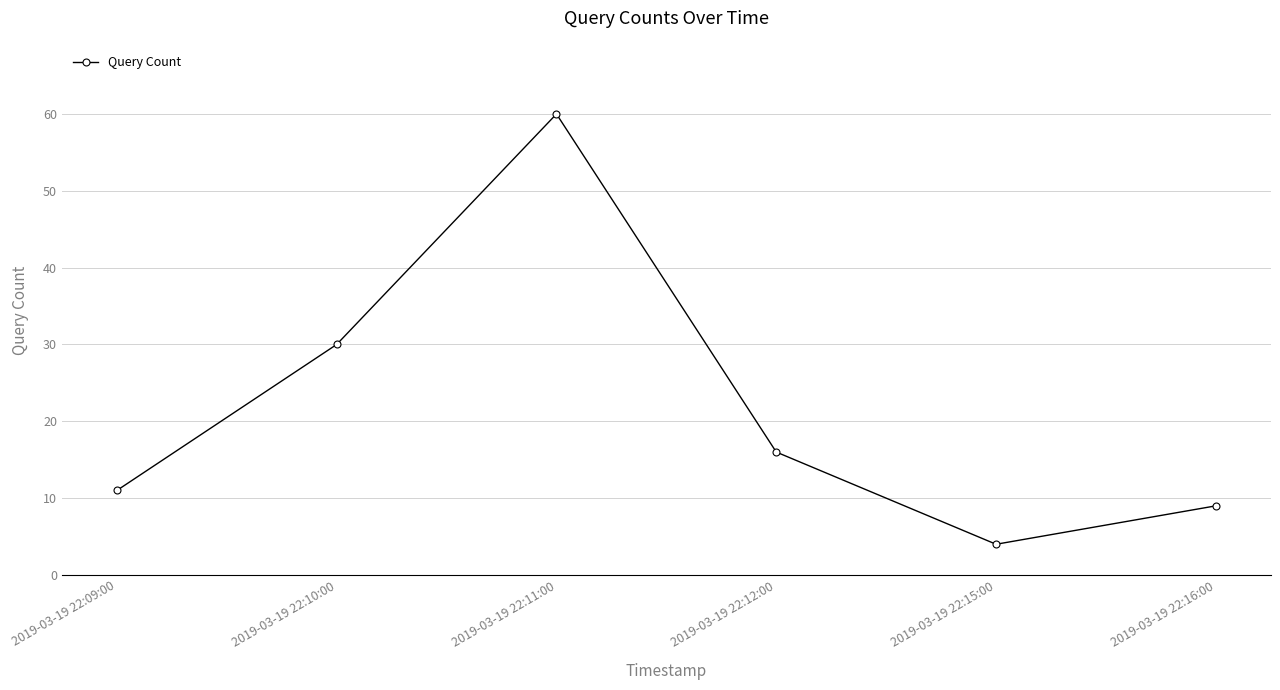

The chart shows a value of 12 at 2019-03-19 22:16:00. True or false?

False